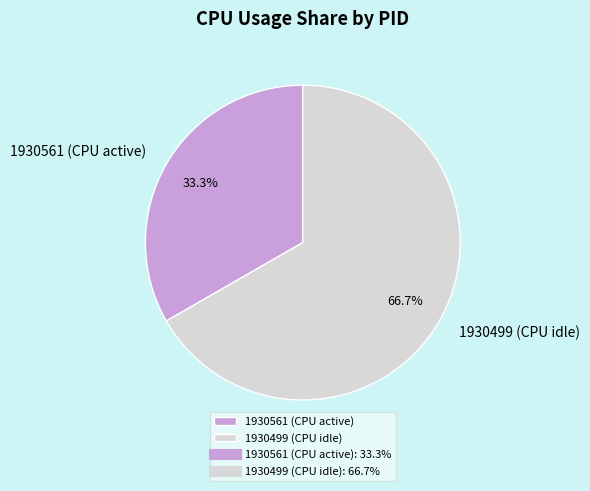

How many segments does this pie chart have?

2